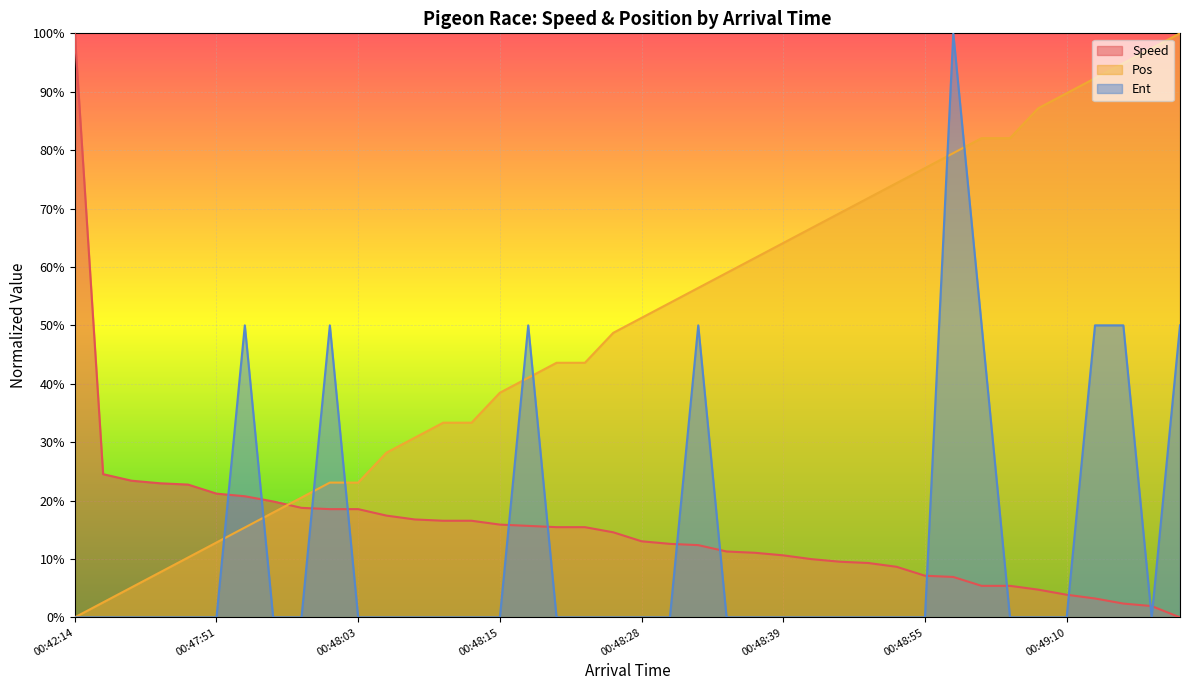

Which series has the largest range (max minus min)?

Speed